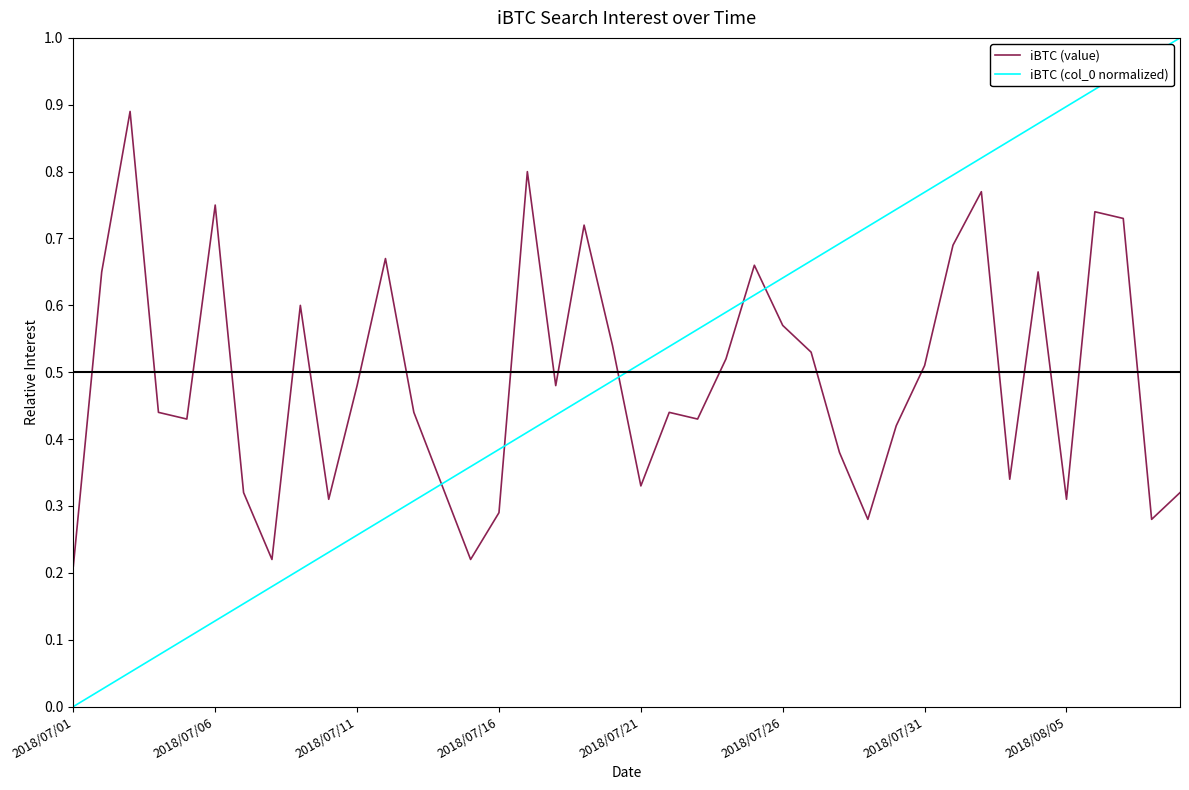

Where is iBTC (col_0 normalized) nearest to the value 50?

2018/07/21